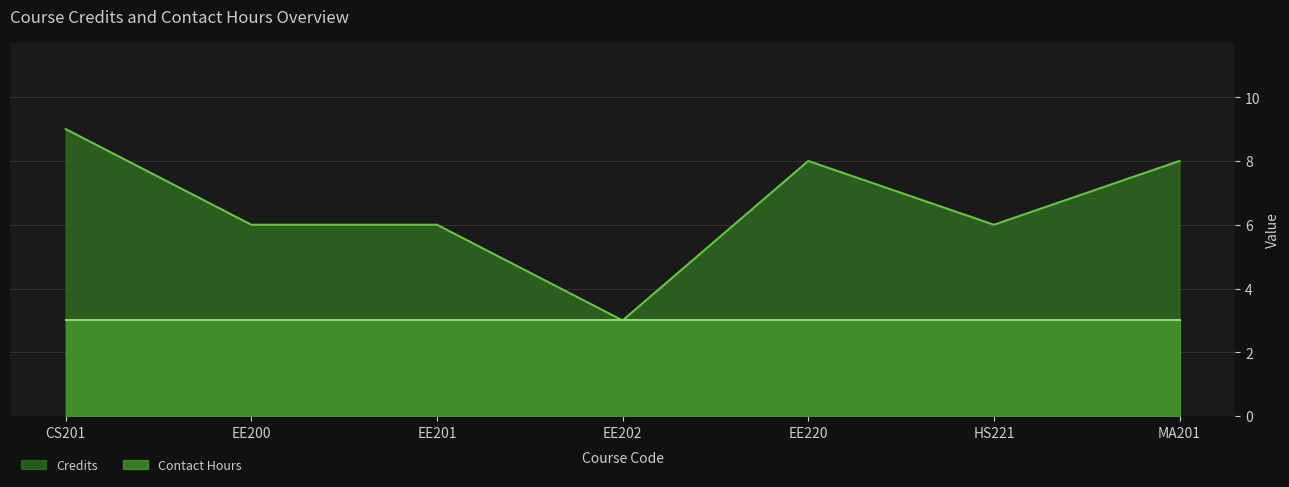

What is the approximate value at CS201?

9